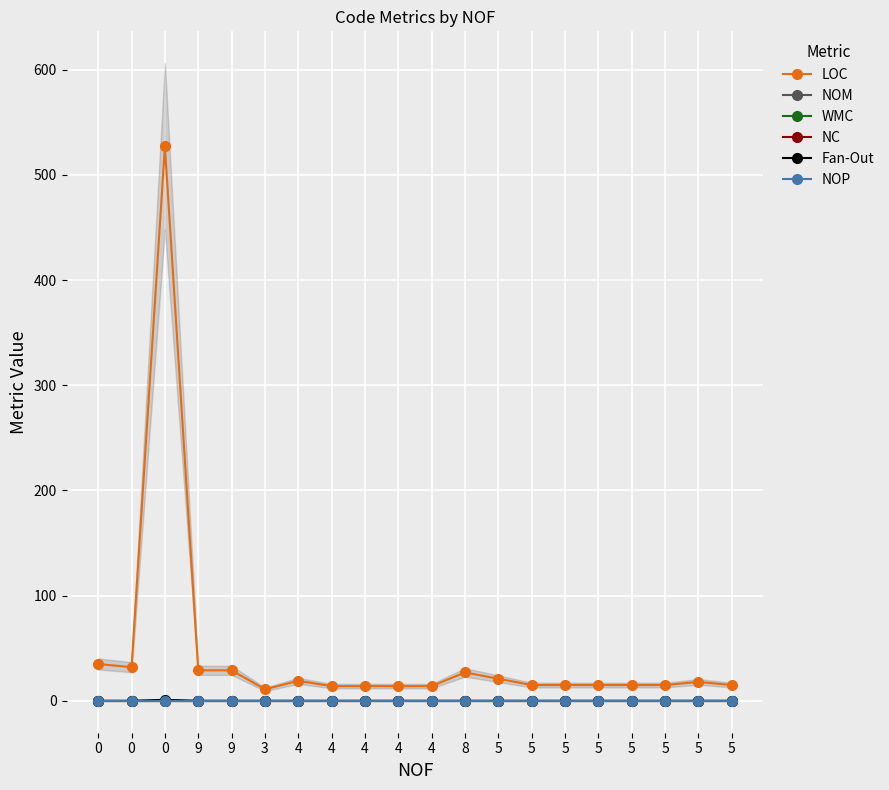

What is the difference between the highest and lowest values at 0?

35